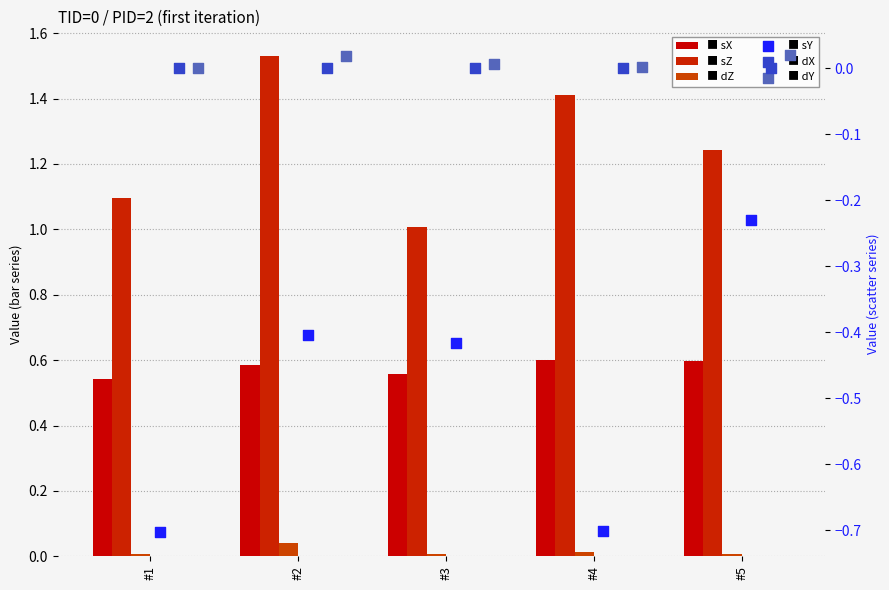

Which series has the largest total across all categories?

sZ